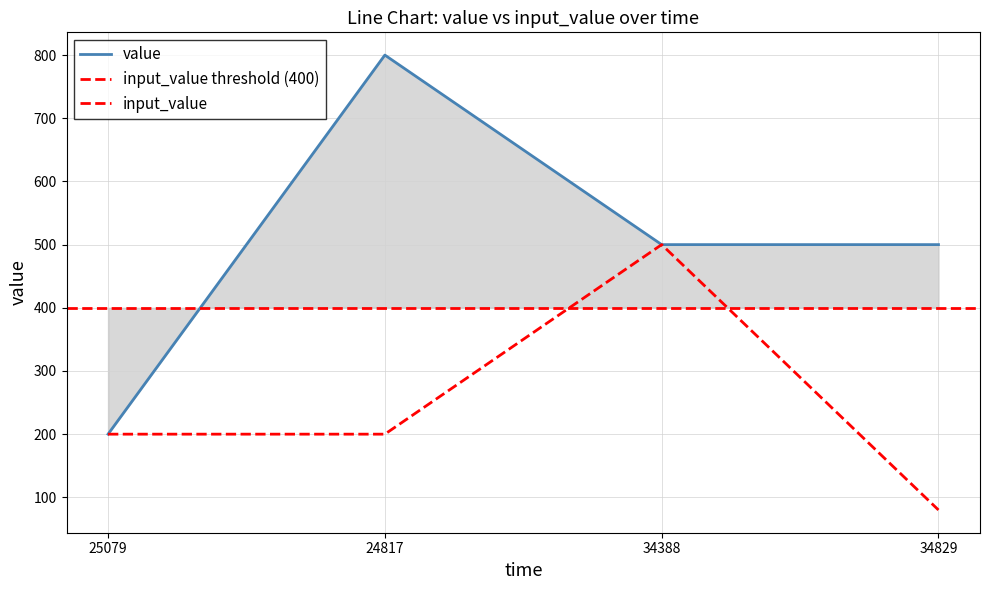

How many input_value values are between 200 and 500?

3